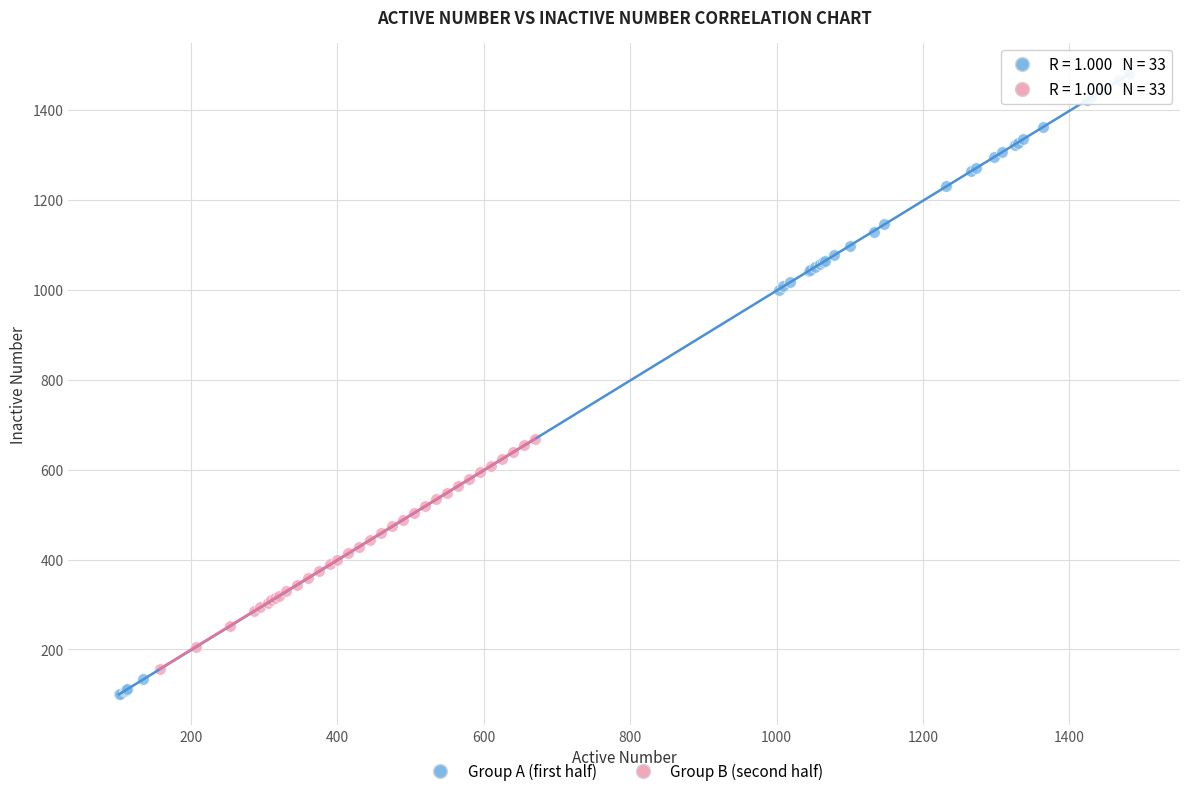

Which series reaches the maximum Y coordinate?

Group A (first half)